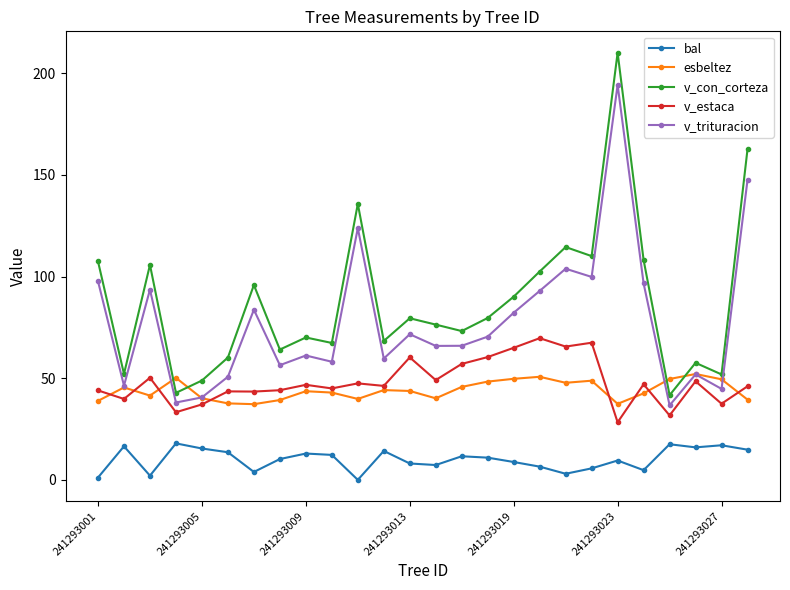

True or false: v_trituracion and v_estaca intersect in this chart.

False